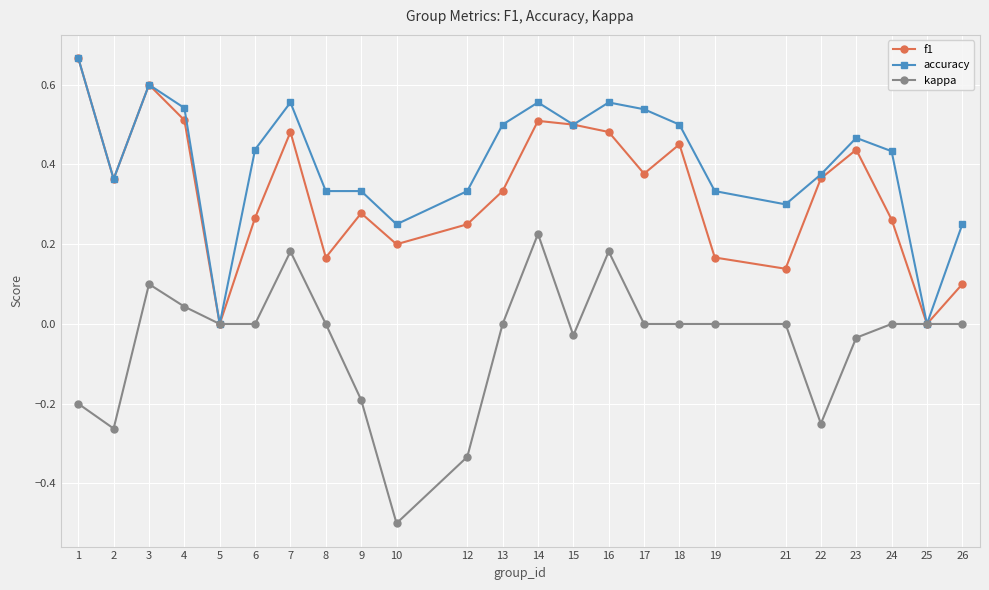

List the series in order of their overall mean, highest first.

accuracy, f1, kappa